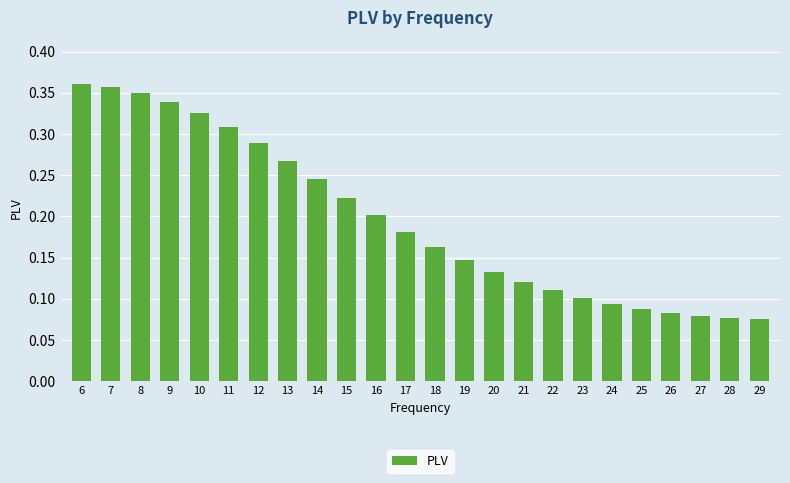

True or false: the data shows 0.1 at 28.

True